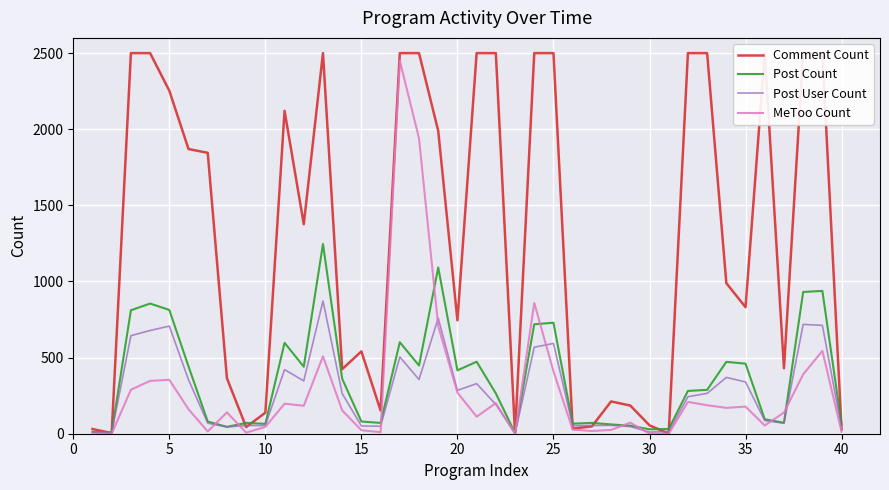

At 30, list the series in order from largest to smallest.

Comment Count, MeToo Count, Post Count, Post User Count